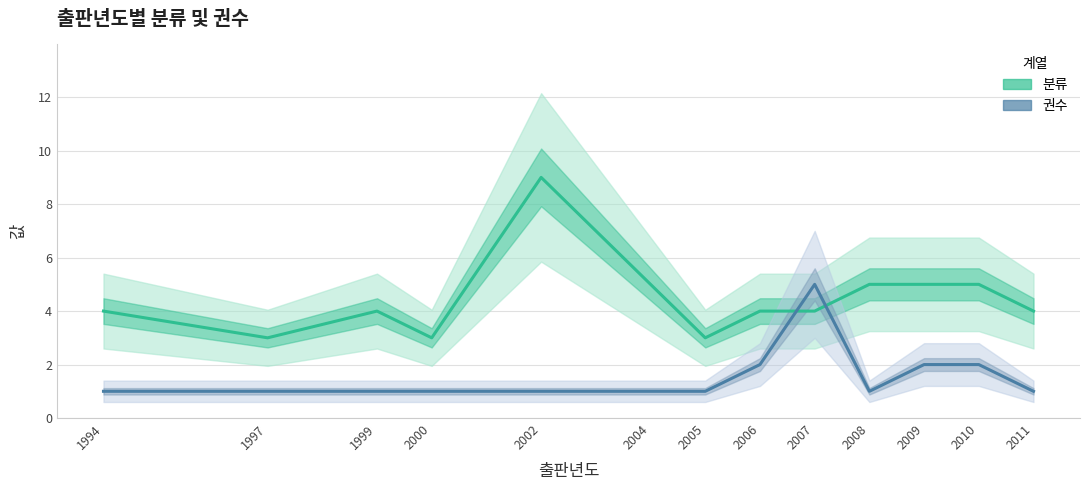

At 2000, list the series in order from smallest to largest.

권수, 분류